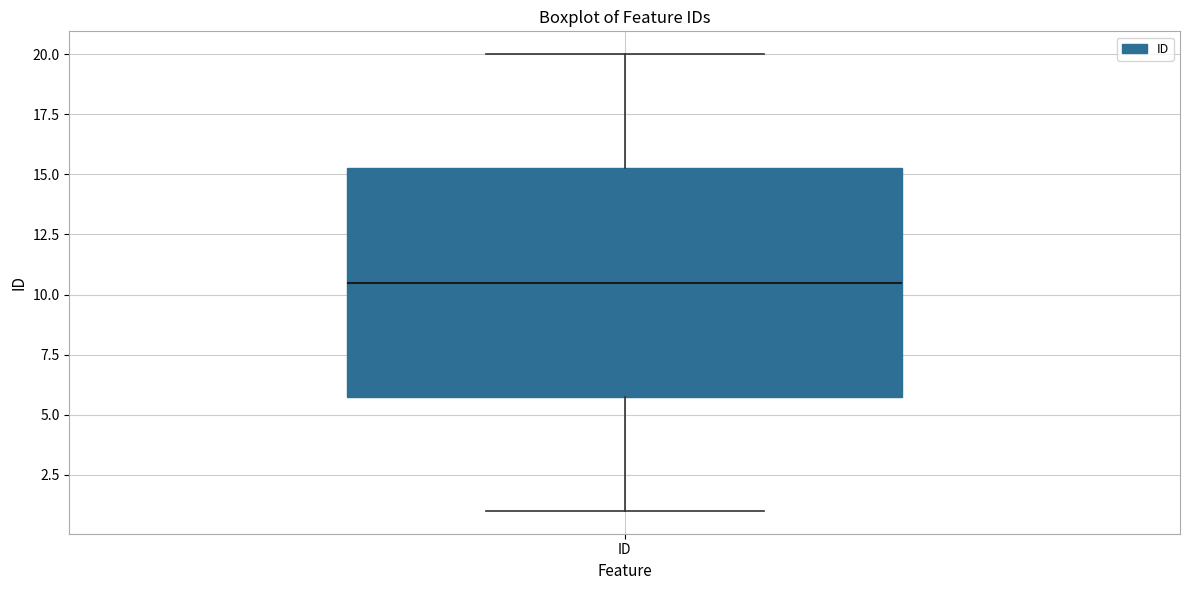

Where is the upper edge of the box for ID on the y-axis? The values are not printed on the chart, so give them approximately, as read against the axis.

15.5